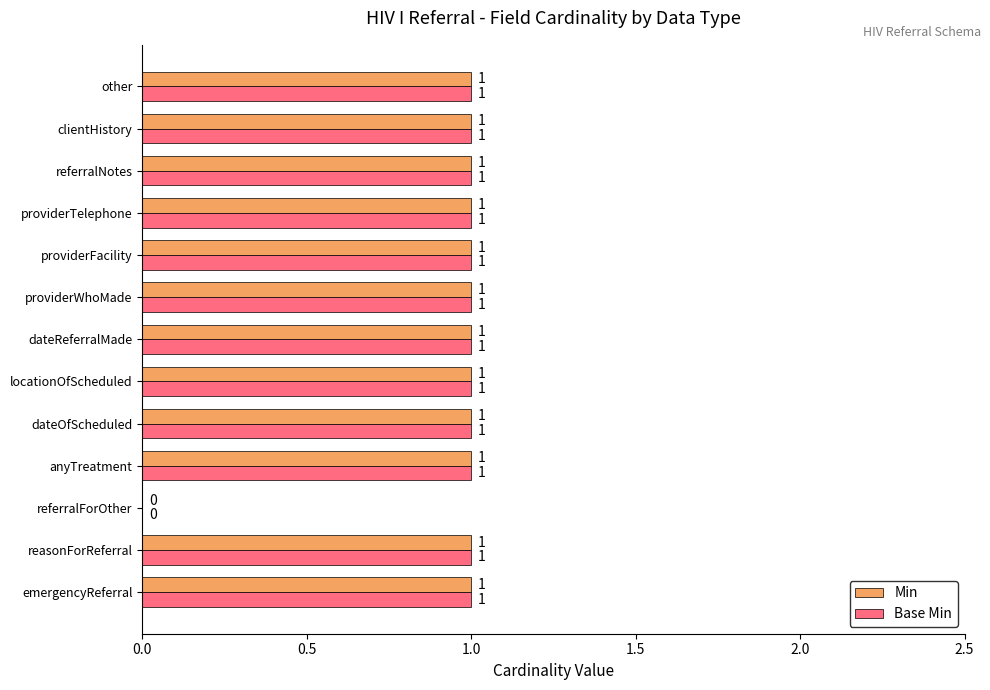

At which label is Base Min closest to 0?

referralForOther